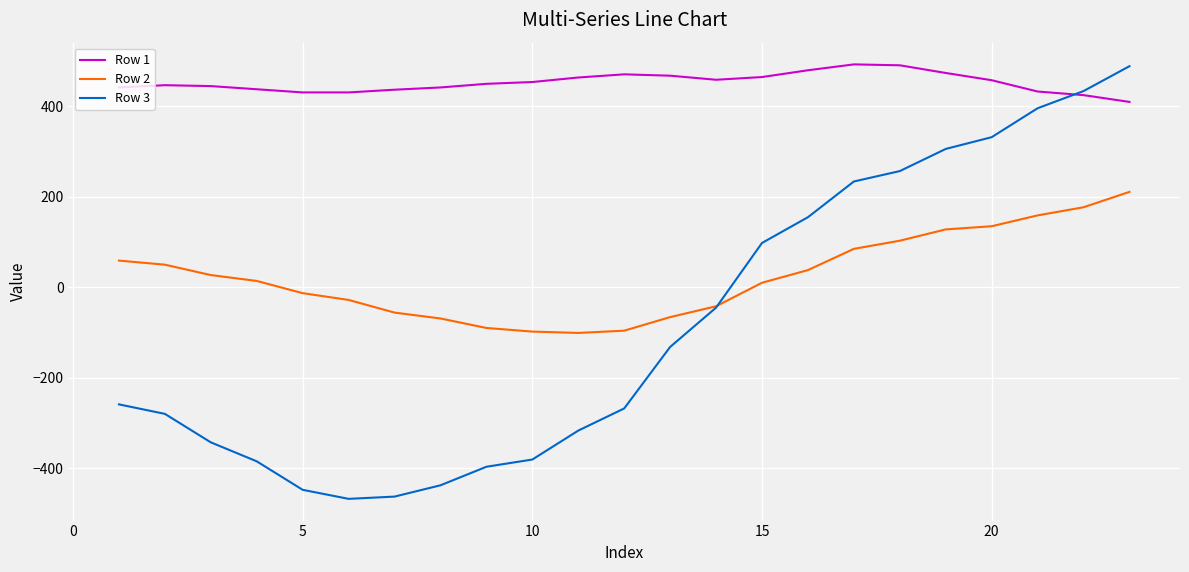

Which series has the largest total across all categories?

Row 1